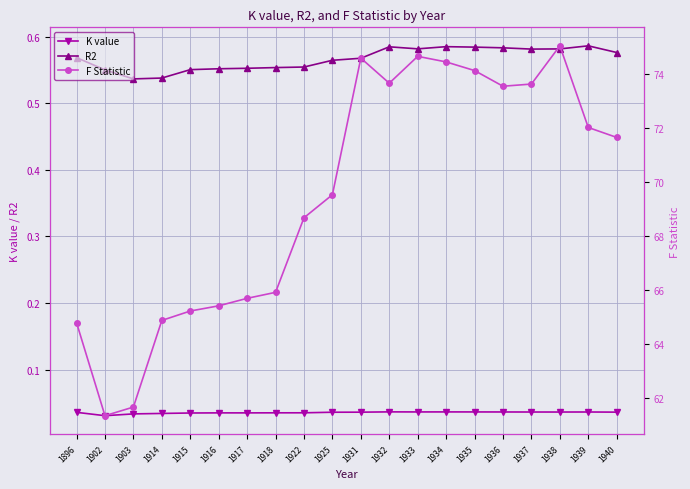

What is the spread (max minus min) of values at 1916?

65.4